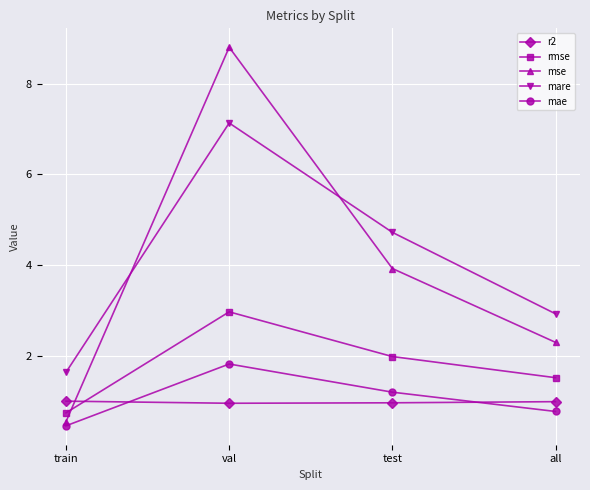

The mae series shows 1.8 at val. True or false?

True